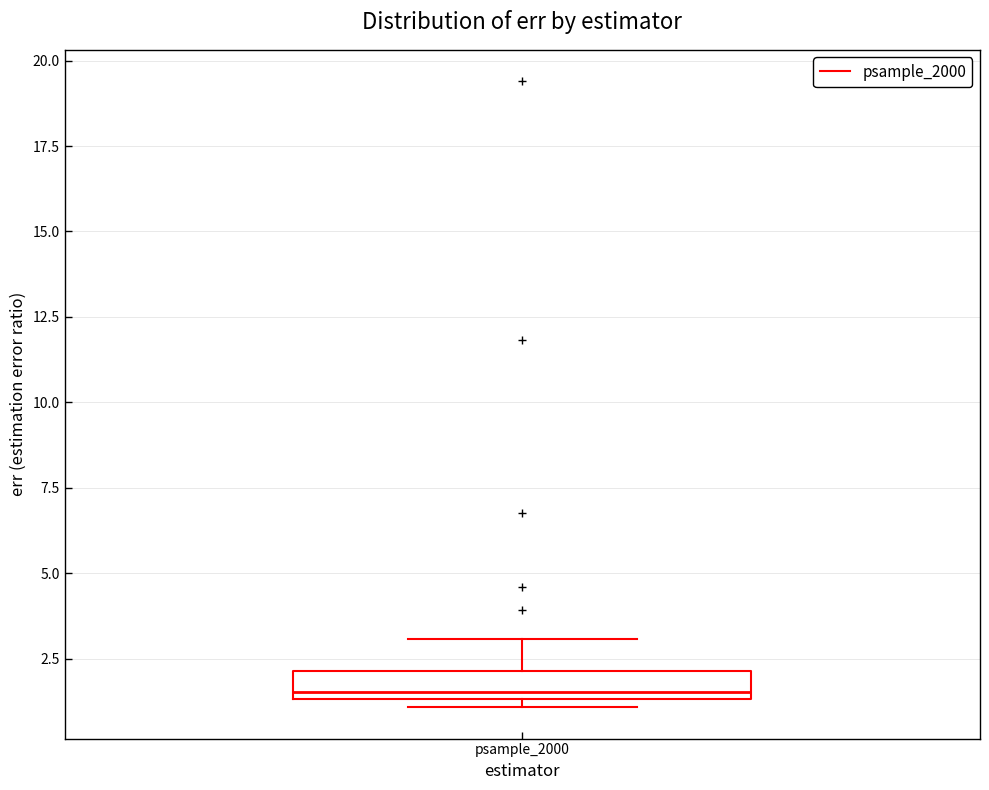

Where is the lower edge of the box for psample_2000 on the y-axis? The values are not printed on the chart, so give them approximately, as read against the axis.

1.5